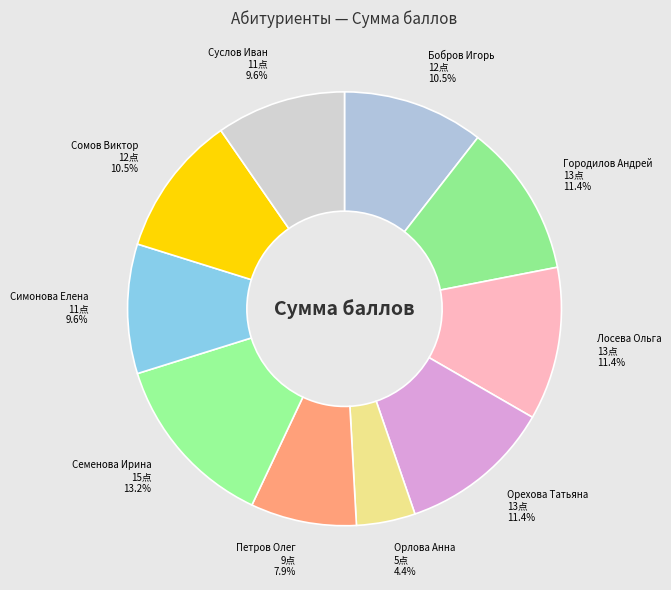

Is Суслов Иван the majority of the pie?

No